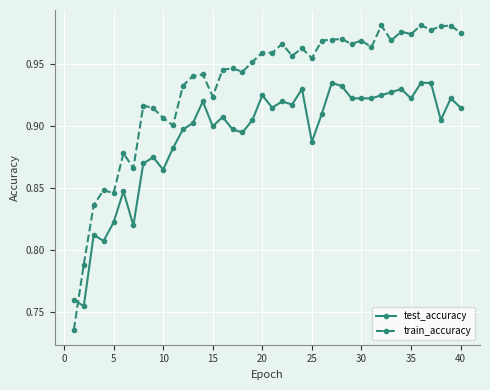

What is the sum of all train_accuracy values?

37.3